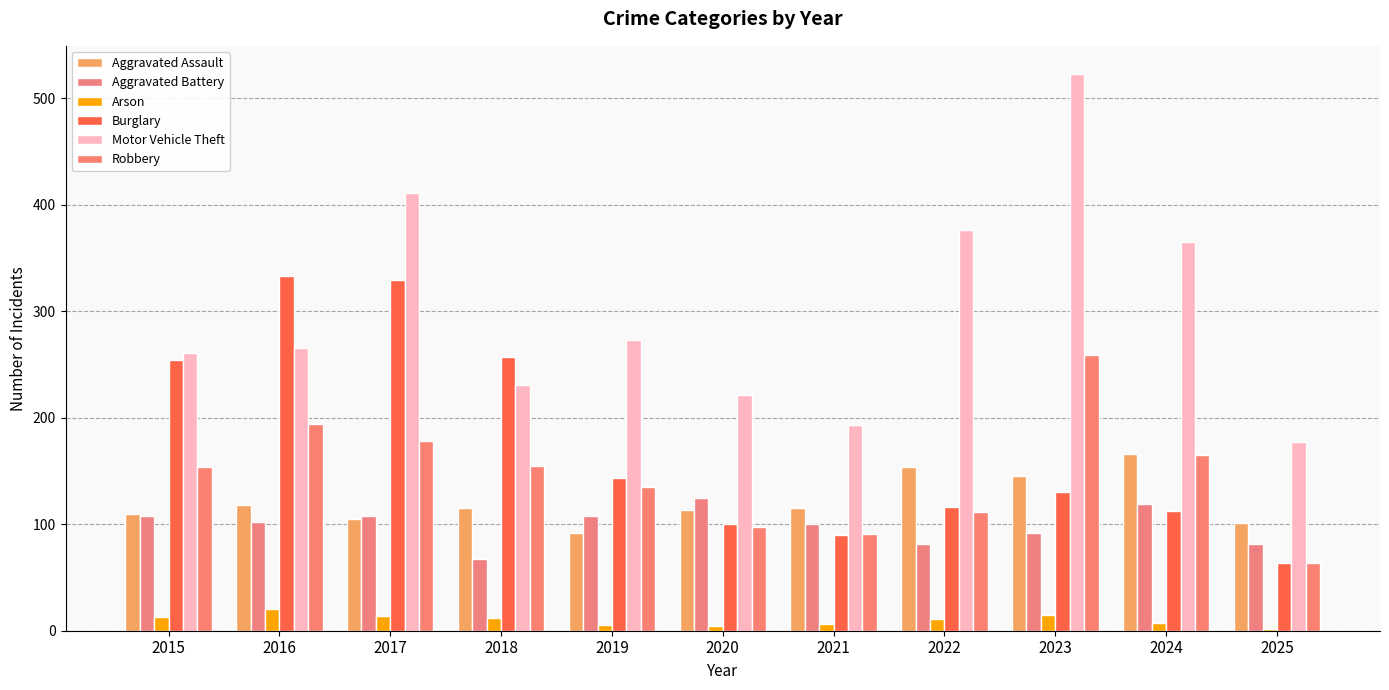

What is the difference between the Aggravated Assault values at 2020 and 2021?

2